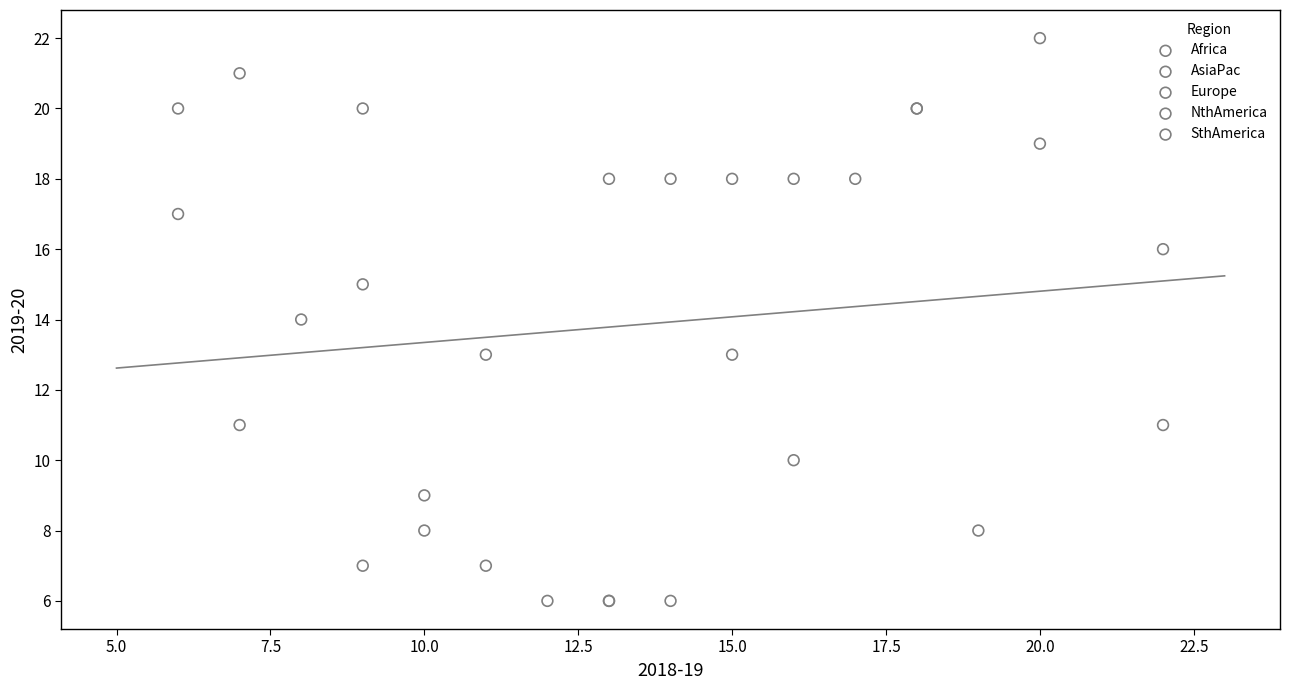

Which series has the widest spread of Y values?

SthAmerica